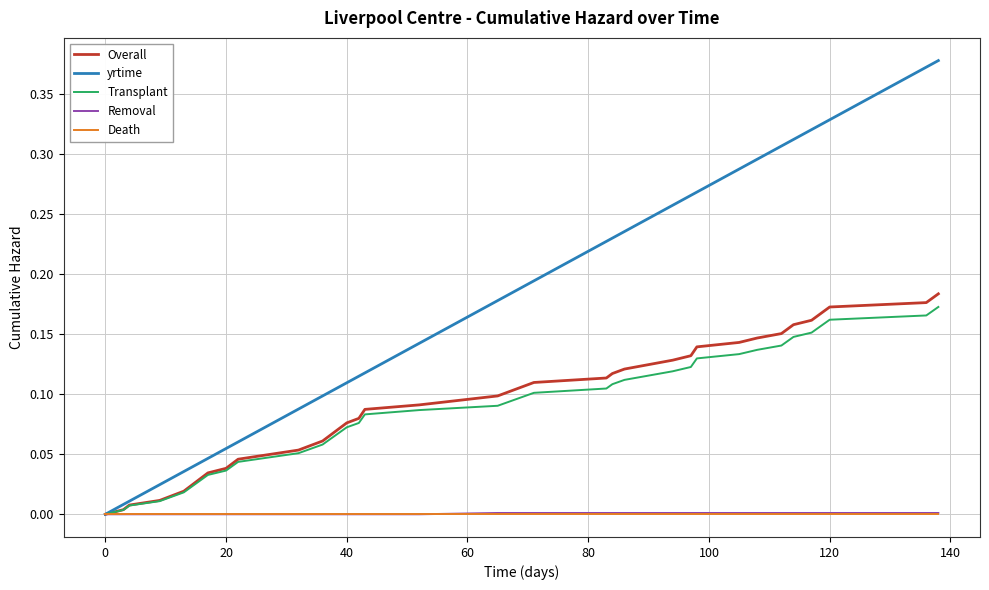

Which series has the largest range (max minus min)?

yrtime